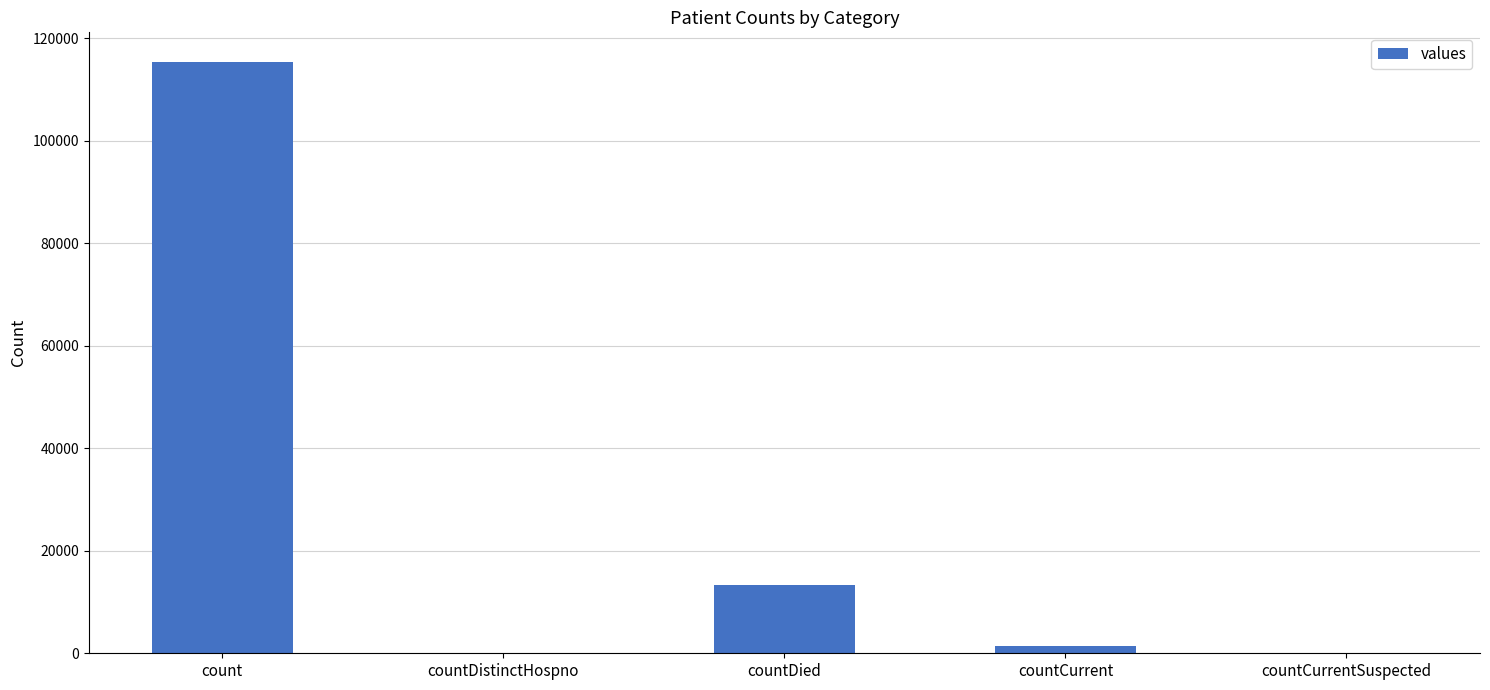

Are the bars horizontal?

No